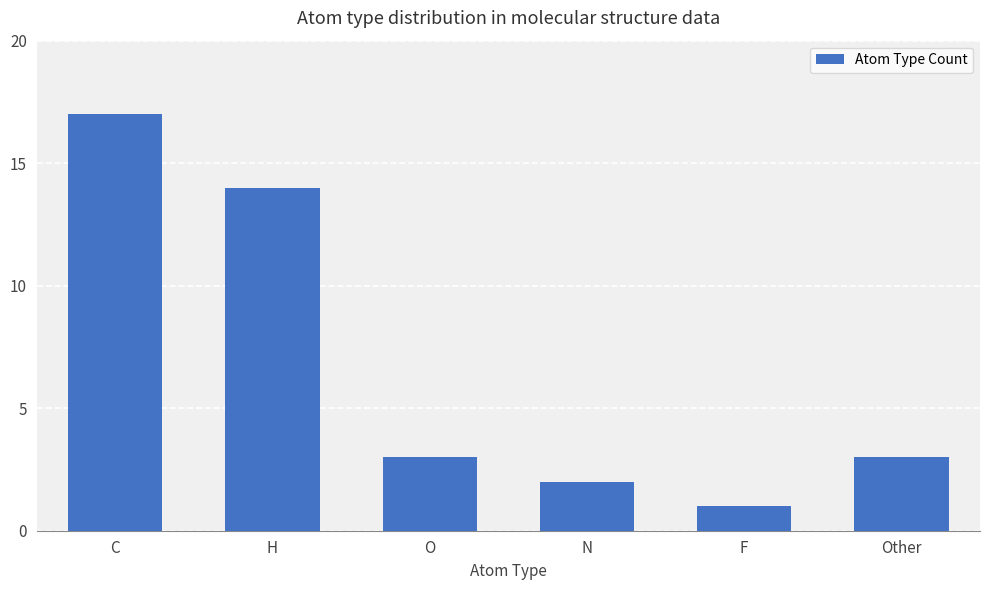

What is the label of the 3rd bar from the left?

O